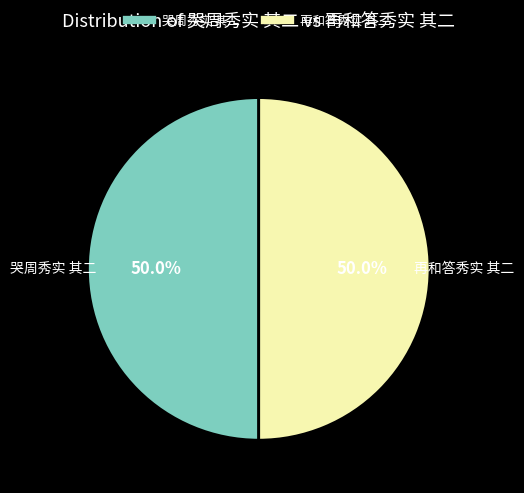

What portion of the pie excludes 再和答秀实 其二?

50.0%